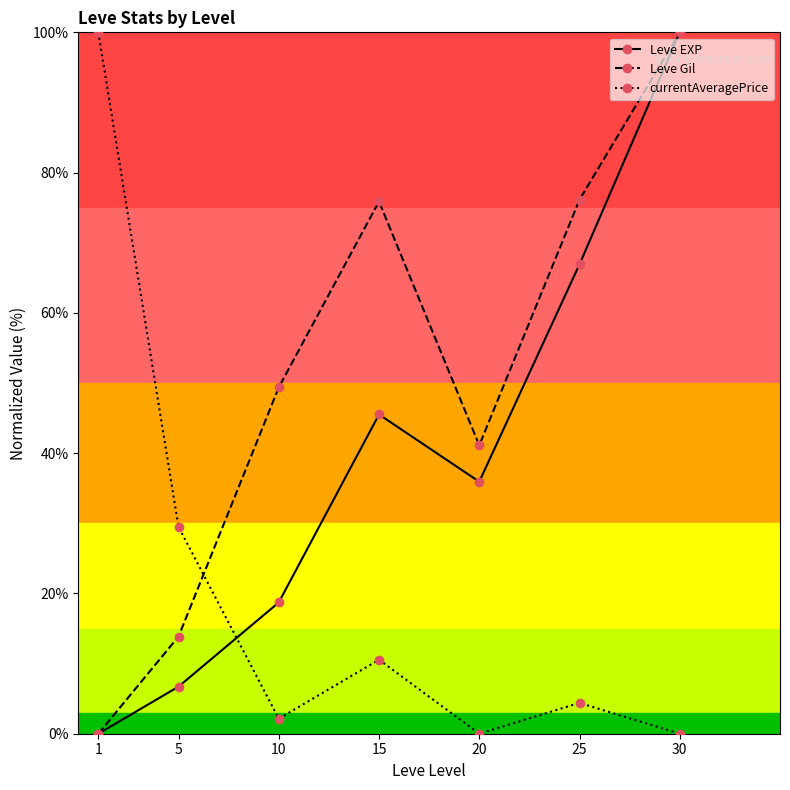

What is the difference between the maximum and minimum values in the Leve Gil series?

100.0